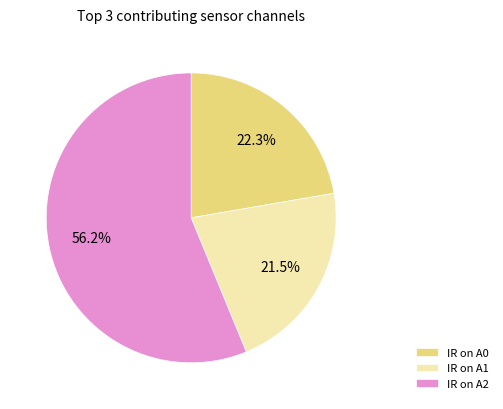

Is the sum of IR on A2 and IR on A0 greater than half?

Yes